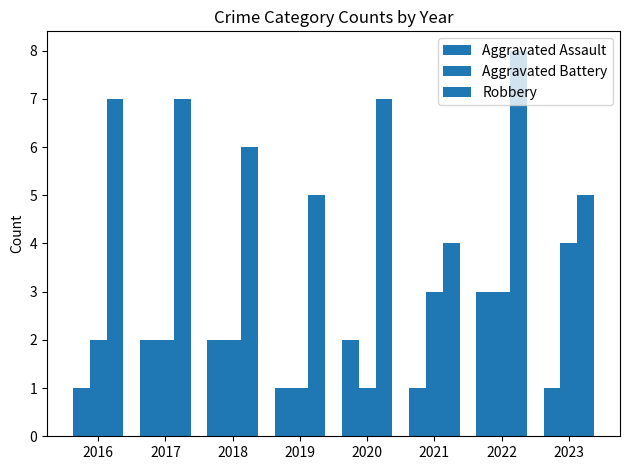

Rank the categories by Aggravated Assault value from lowest to highest.

2016, 2019, 2021, 2023, 2017, 2018, 2020, 2022